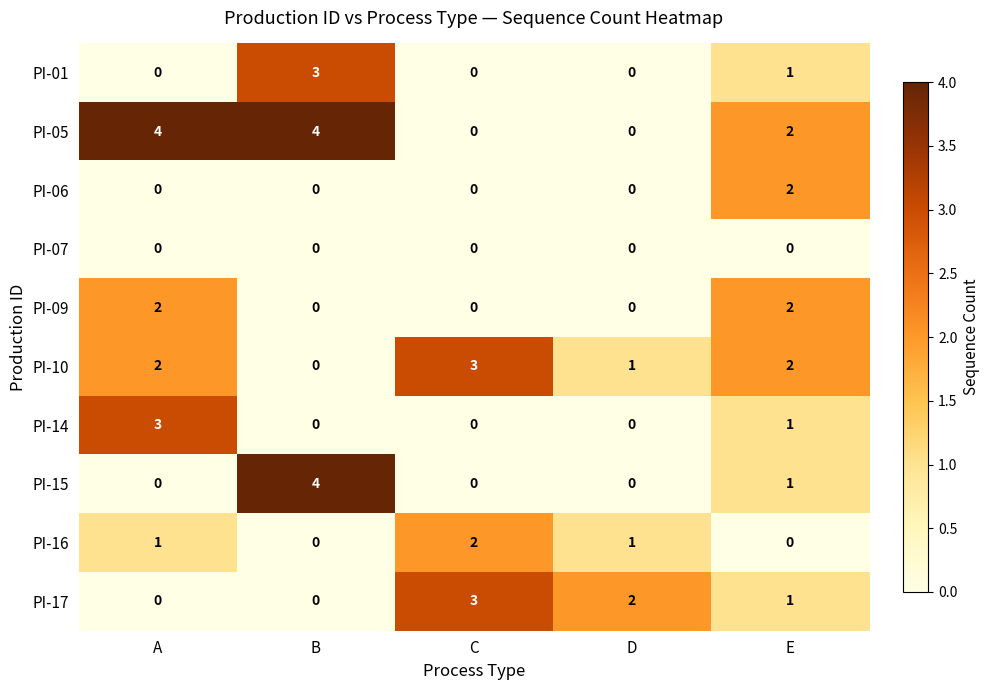

What is the difference between the maximum and minimum values in the PI-14 series?

3